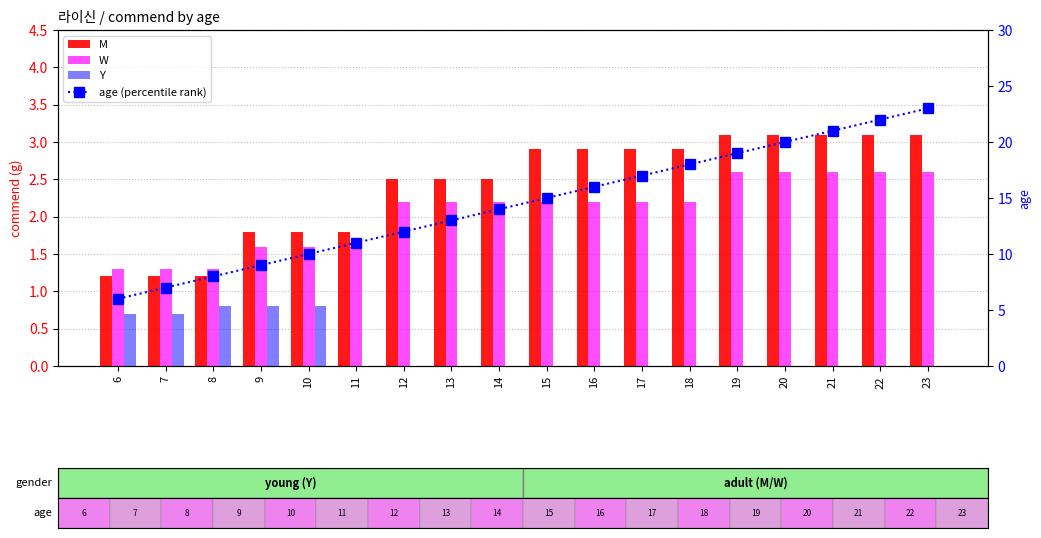

Which series has the largest total across all categories?

age (percentile rank)